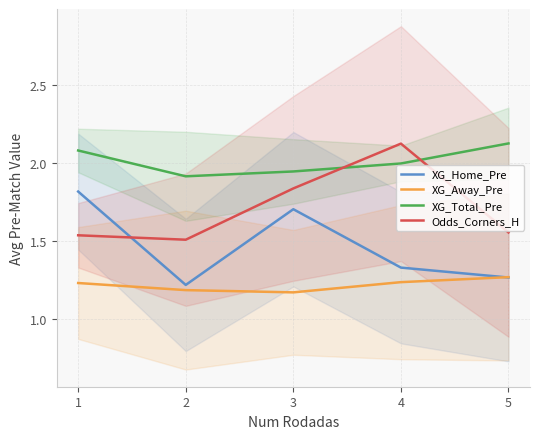

Which series has the largest range (max minus min)?

Odds_Corners_H